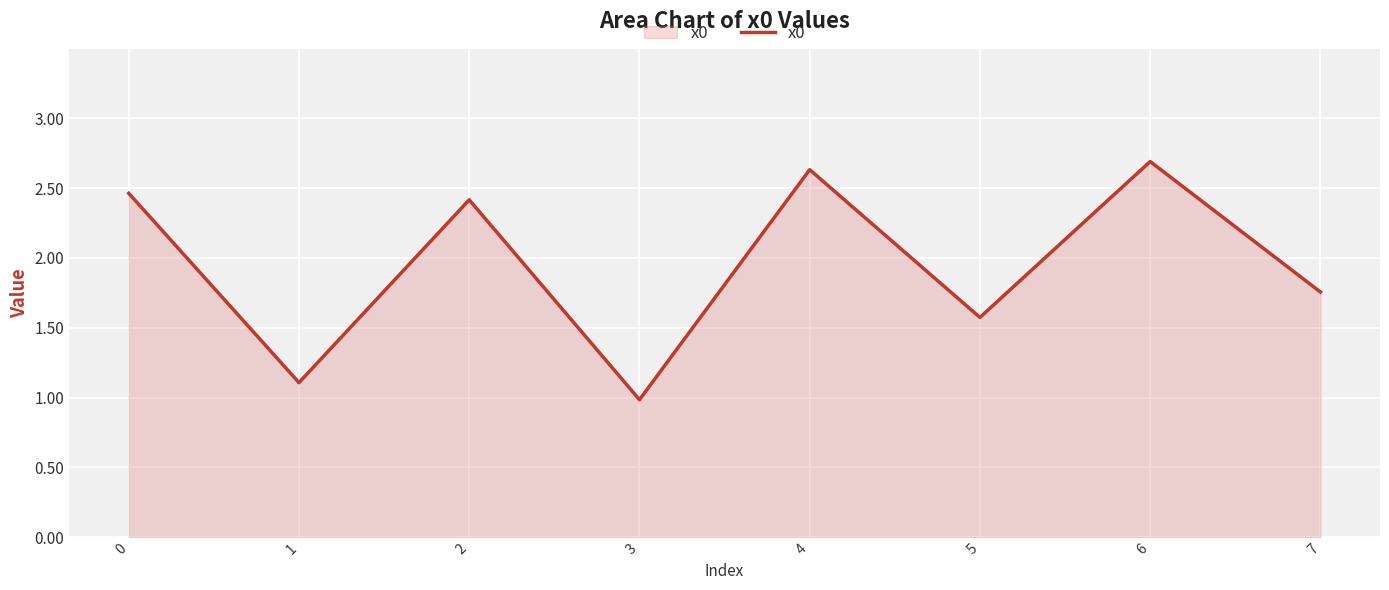

Is it true that the value at 1 is 0.2?

False